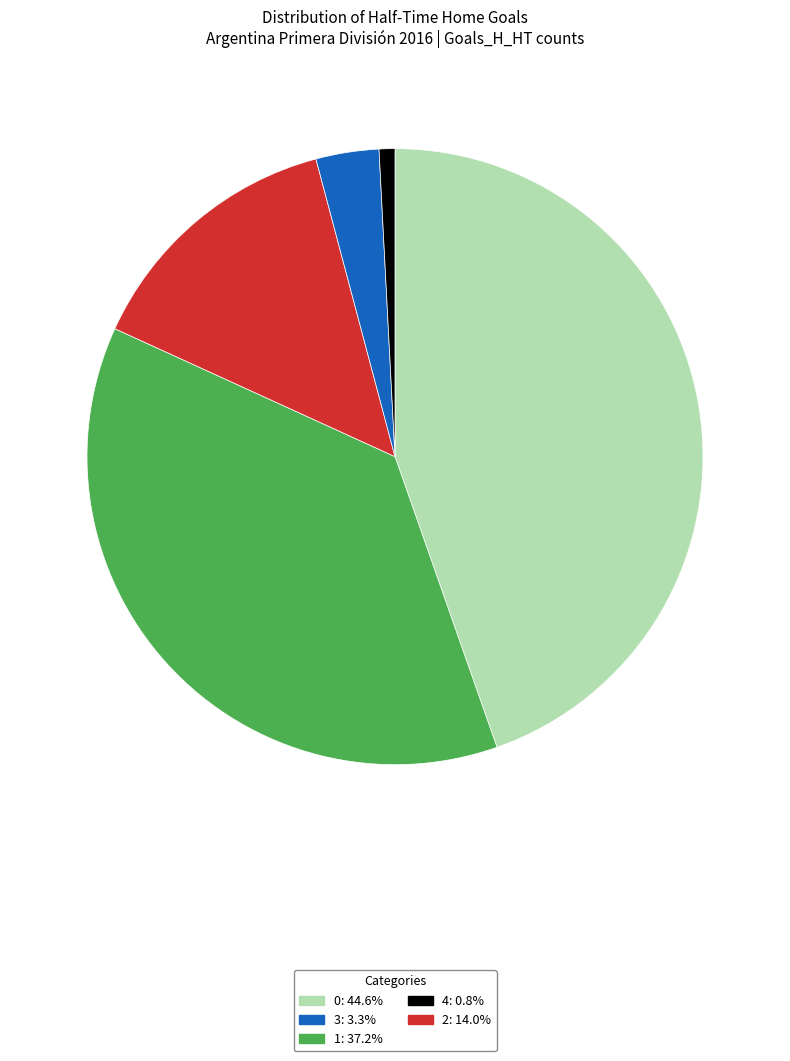

Is there a majority slice in this chart?

No